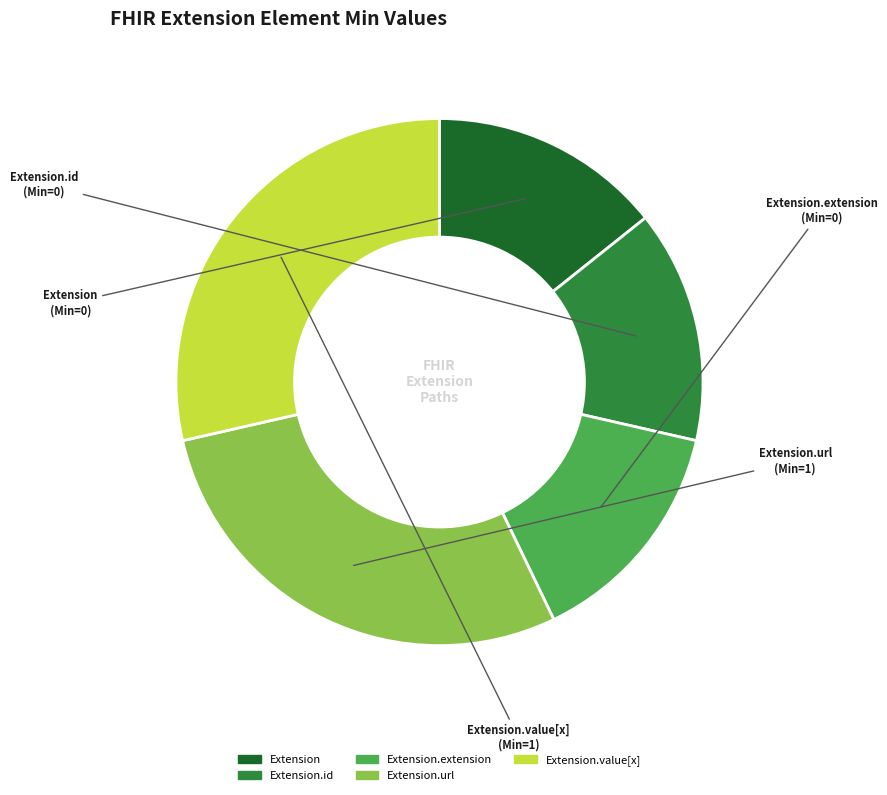

The Extension slice represents 1% of the pie. True or false?

False